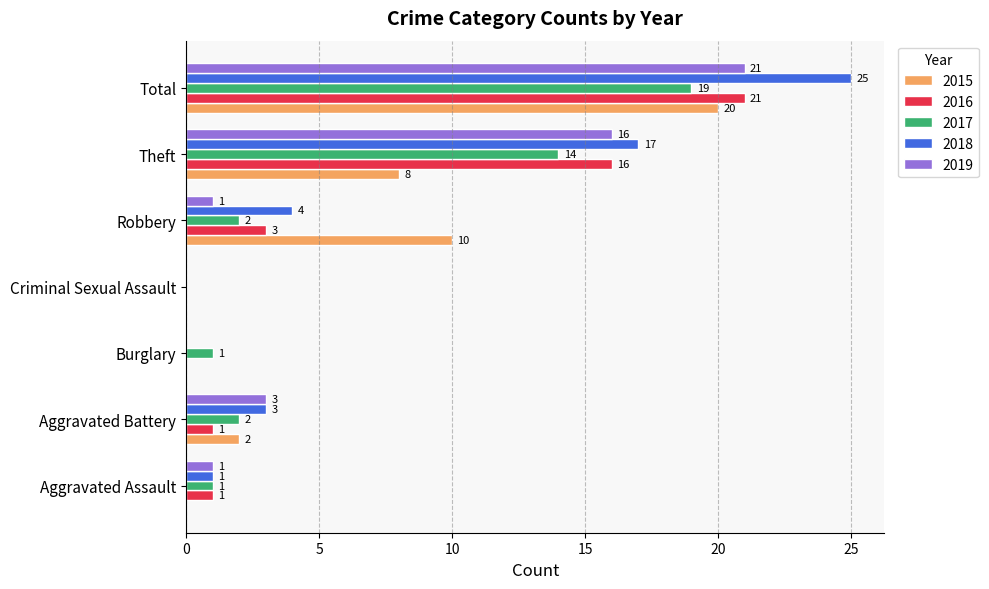

Is the value of 2019 at Total greater than the value of 2015 at Aggravated Battery?

Yes